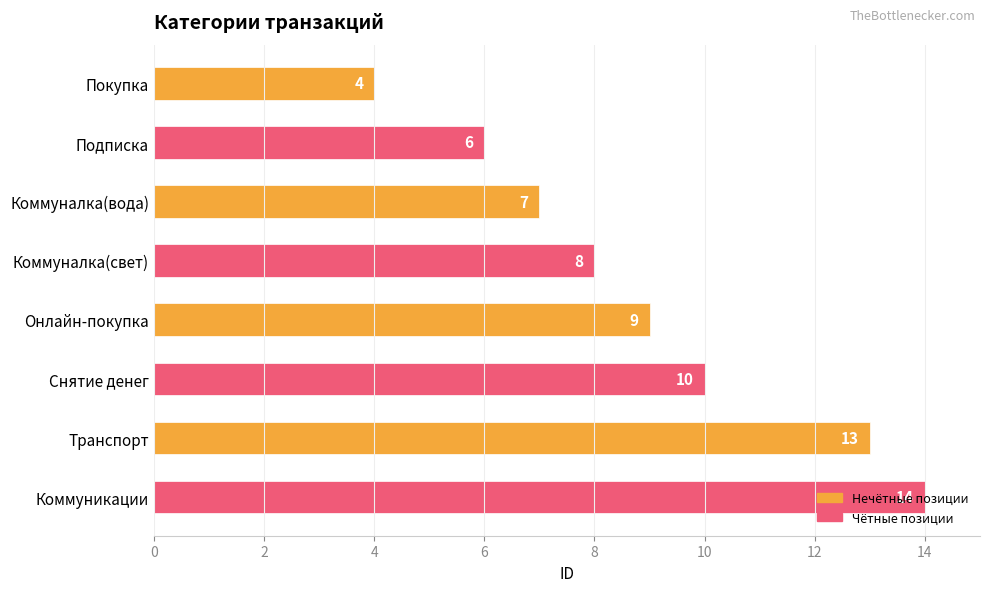

What is the average value?

9